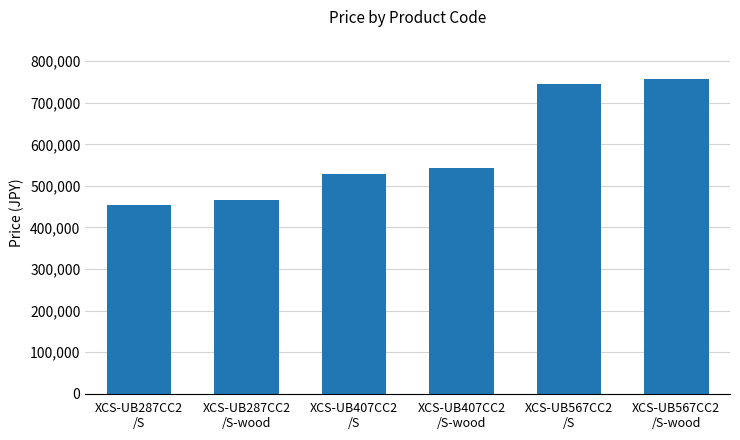

What is the maximum value shown in the chart?

758160